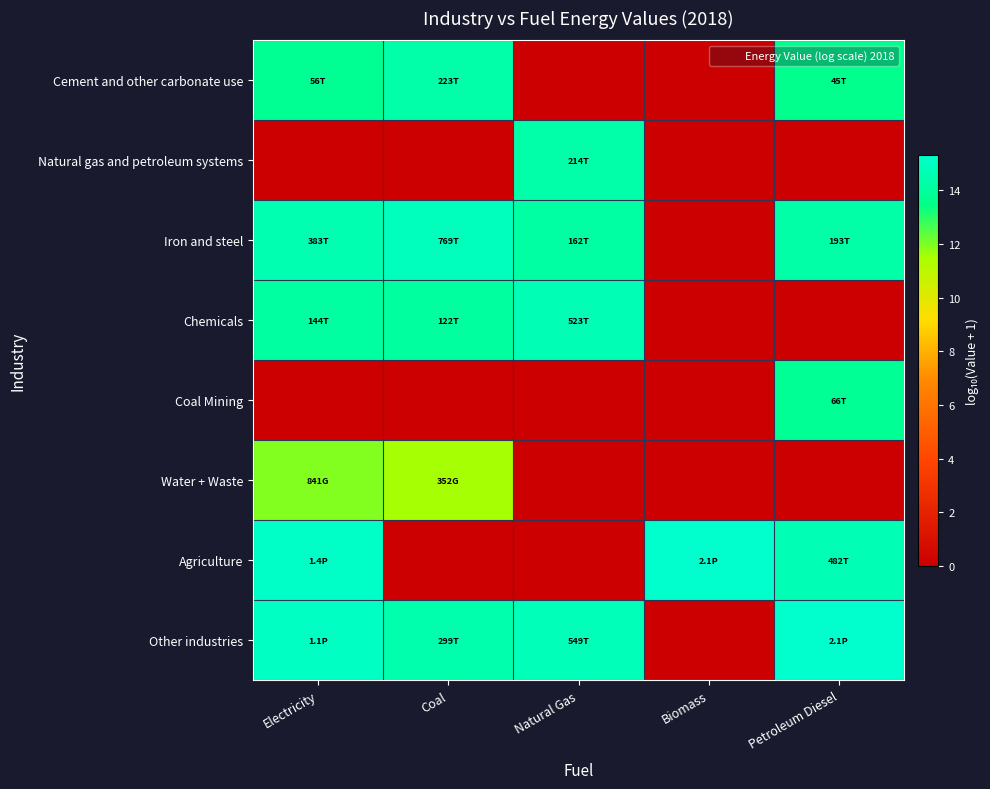

Reading left to right, extract all data points from this chart.

Cement and other carbonate use: Electricity=13.7	Coal=14.3	Natural Gas=0.0	Biomass=0.0	Petroleum Diesel=13.6
Natural gas and petroleum systems: Electricity=0.0	Coal=0.0	Natural Gas=14.3	Biomass=0.0	Petroleum Diesel=0.0
Iron and steel: Electricity=14.6	Coal=14.9	Natural Gas=14.2	Biomass=0.0	Petroleum Diesel=14.3
Chemicals: Electricity=14.2	Coal=14.1	Natural Gas=14.7	Biomass=0.0	Petroleum Diesel=0.0
Coal Mining: Electricity=0.0	Coal=0.0	Natural Gas=0.0	Biomass=0.0	Petroleum Diesel=13.8
Water + Waste: Electricity=11.9	Coal=11.5	Natural Gas=0.0	Biomass=0.0	Petroleum Diesel=0.0
Agriculture: Electricity=15.2	Coal=0.0	Natural Gas=0.0	Biomass=15.3	Petroleum Diesel=14.7
Other industries: Electricity=15.0	Coal=14.5	Natural Gas=14.7	Biomass=0.0	Petroleum Diesel=15.3